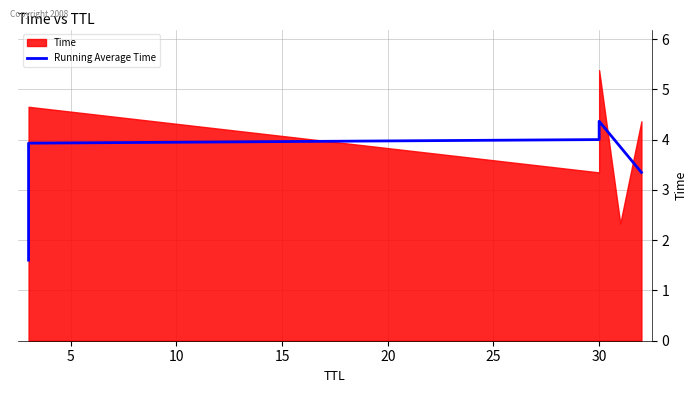

What is the approximate value at 20?

3.9